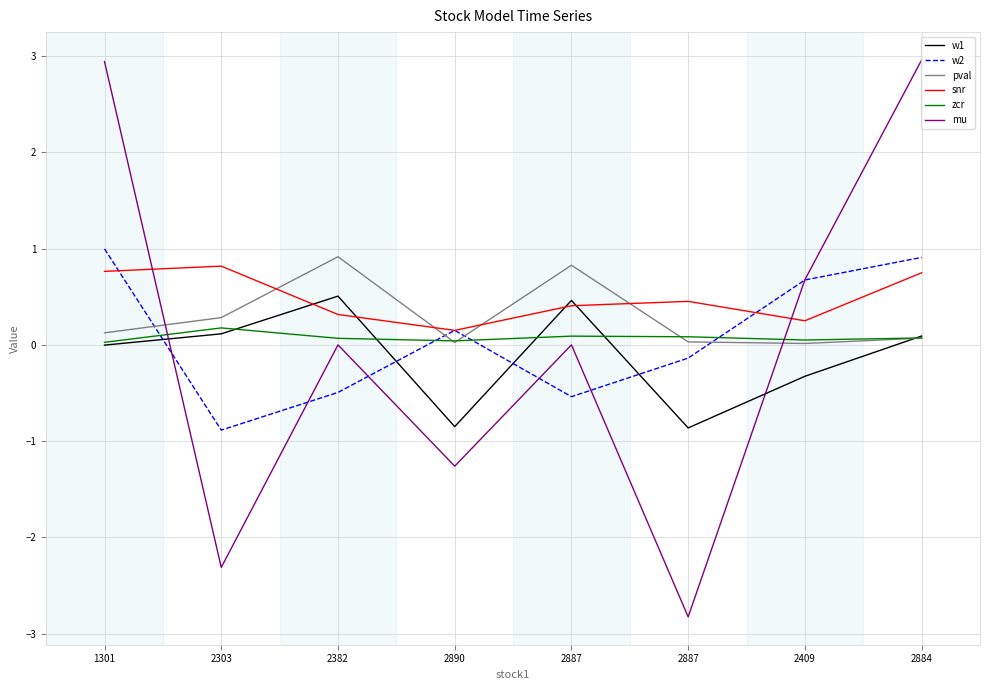

At how many categories does at least one series exceed 0?

8